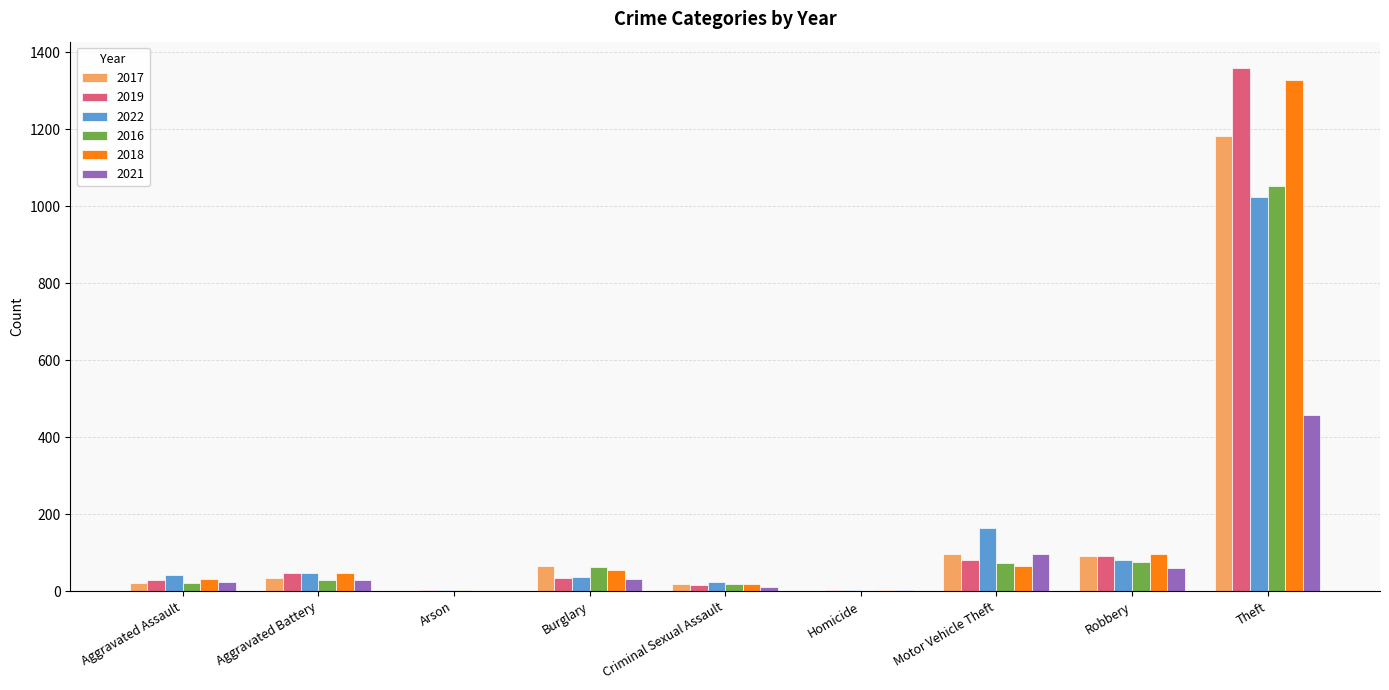

Which category has the highest value in the 2019 series?

Theft